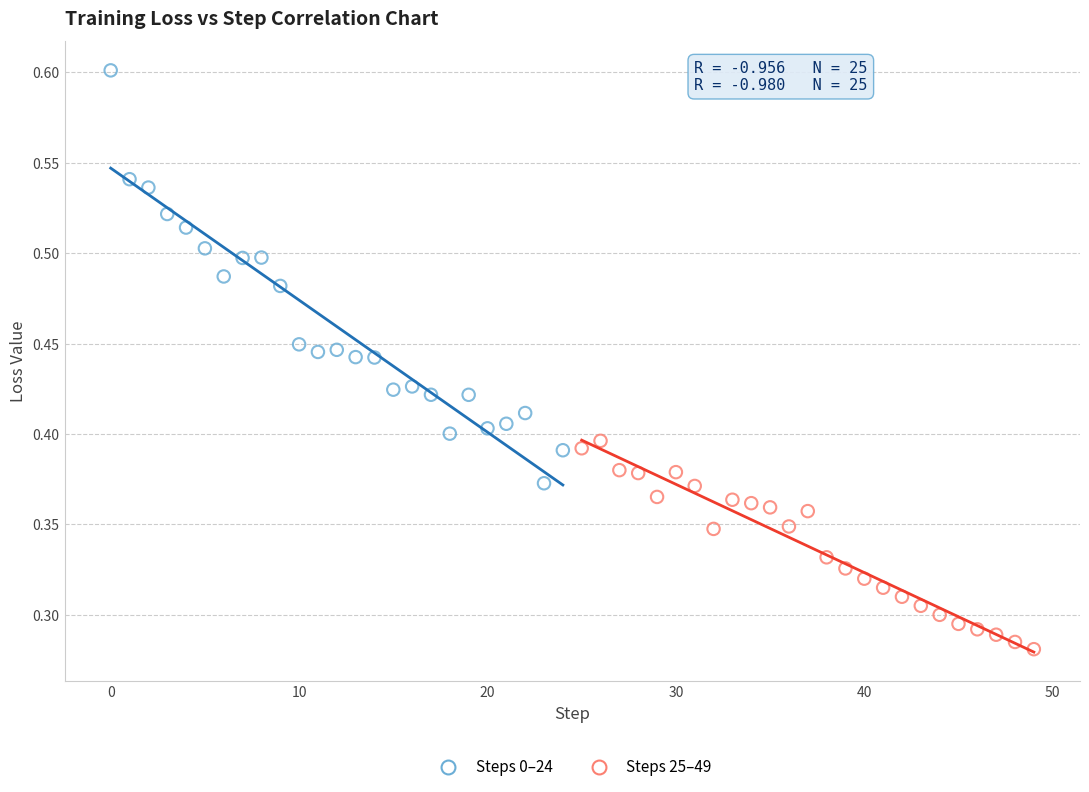

Which series has the widest spread of Y values?

Steps 0–24